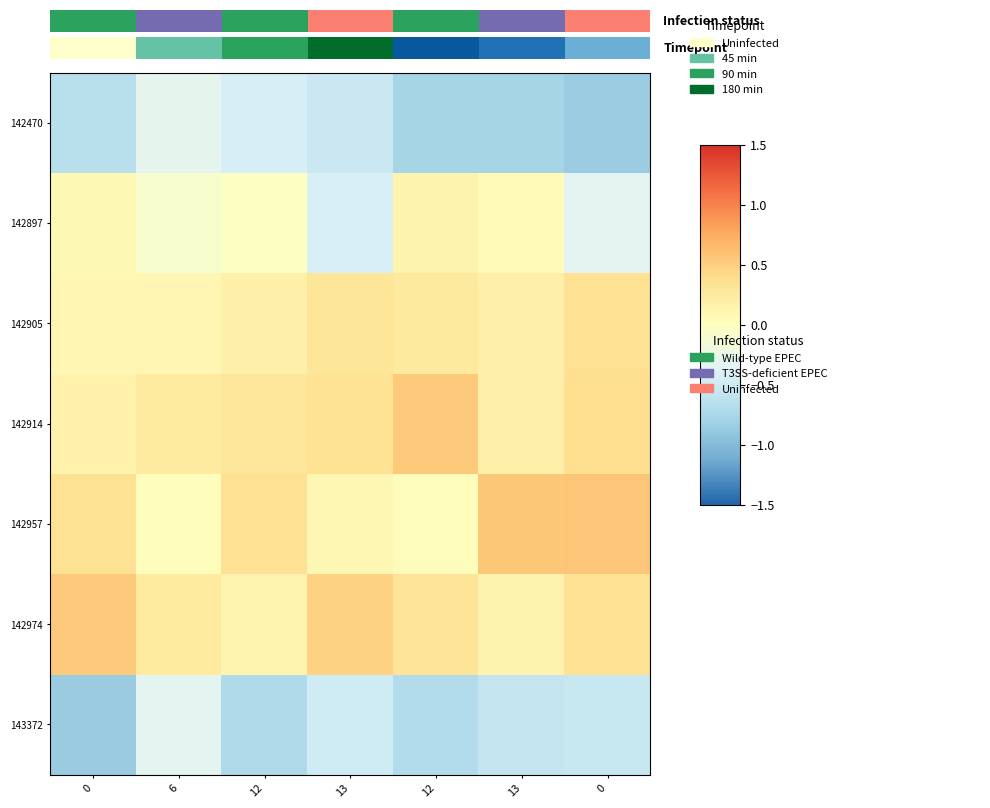

The value of 142905 at 12 is 0.3. True or false?

False